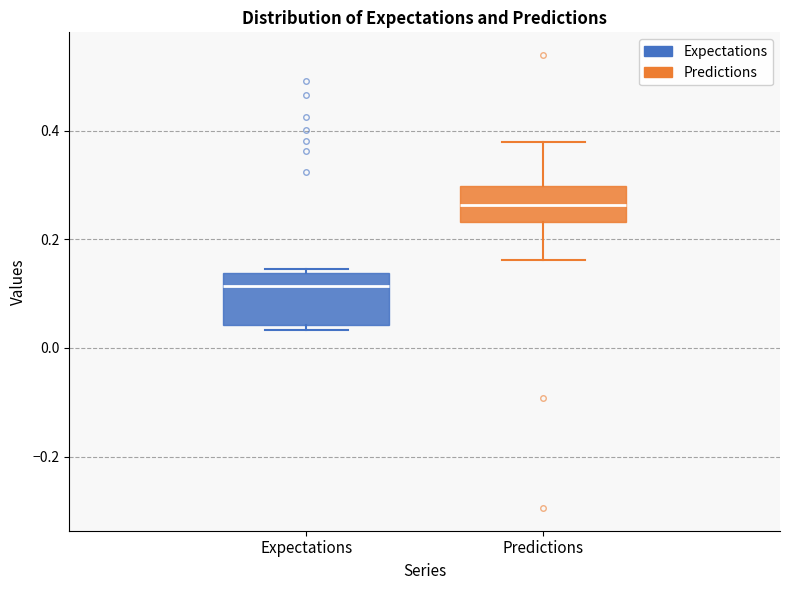

Comparing the boxes themselves (not the whiskers), which one is the tallest?

Expectations